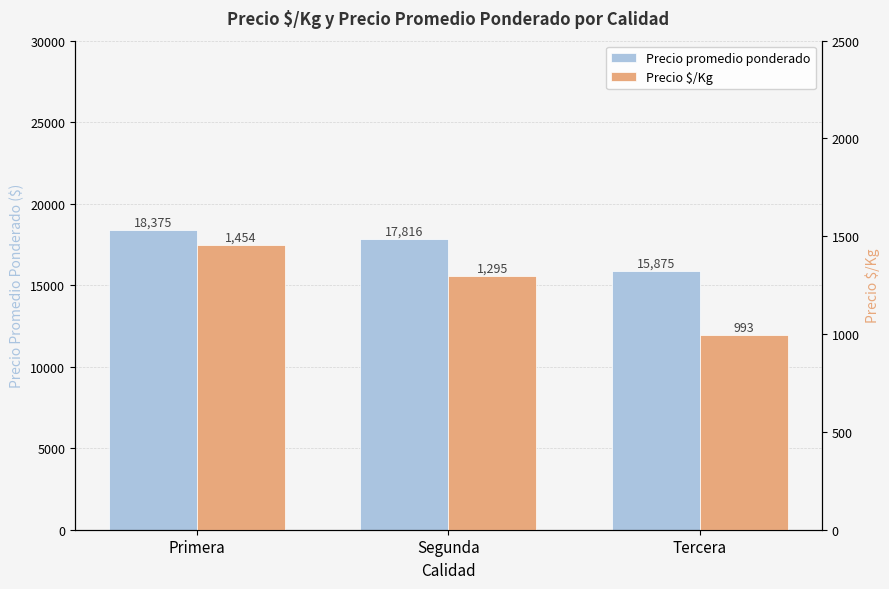

What is the smallest value displayed?

993